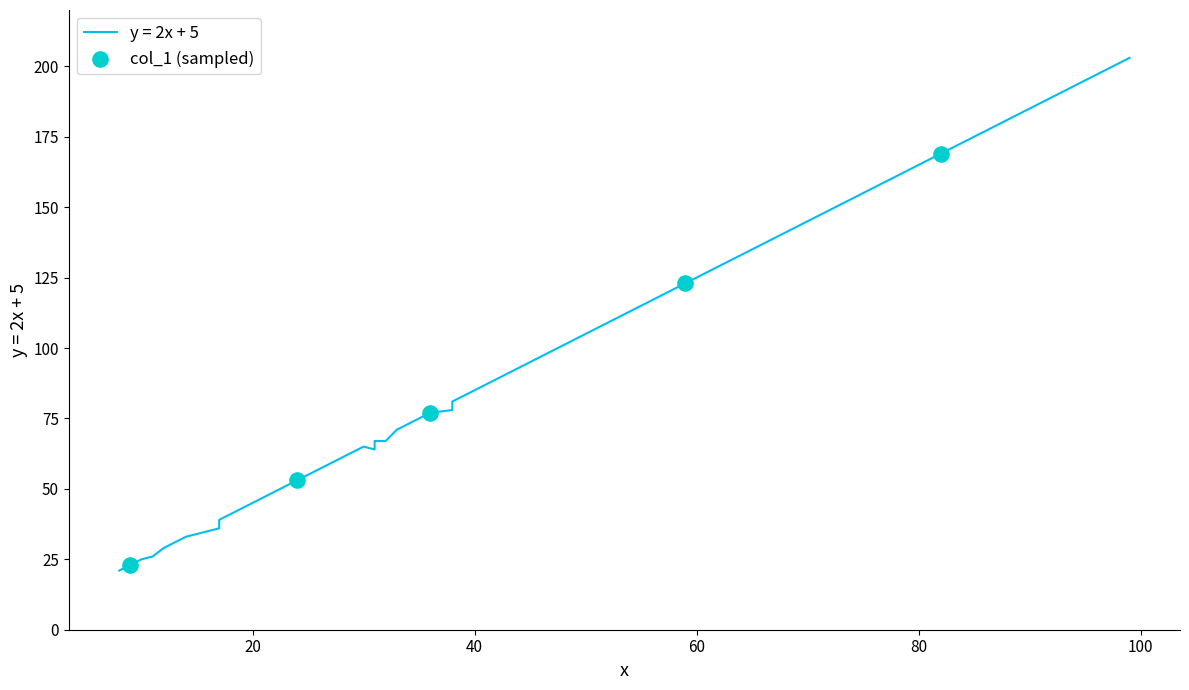

Between 80 and 40, which is larger?

80